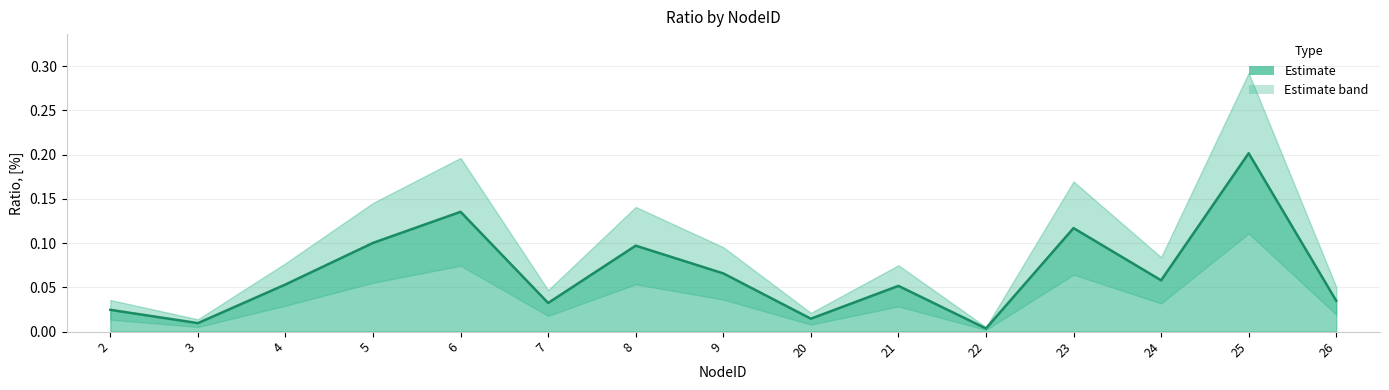

How many interior local peaks (higher than both neighbors) does the data have?

5